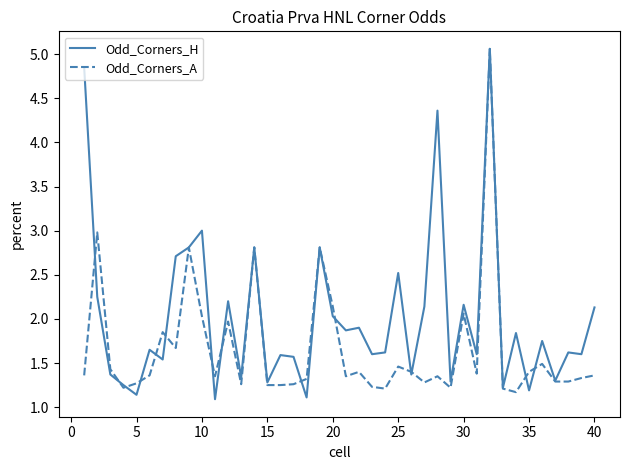

Rank the series by their average value, from highest to lowest.

Odd_Corners_H, Odd_Corners_A